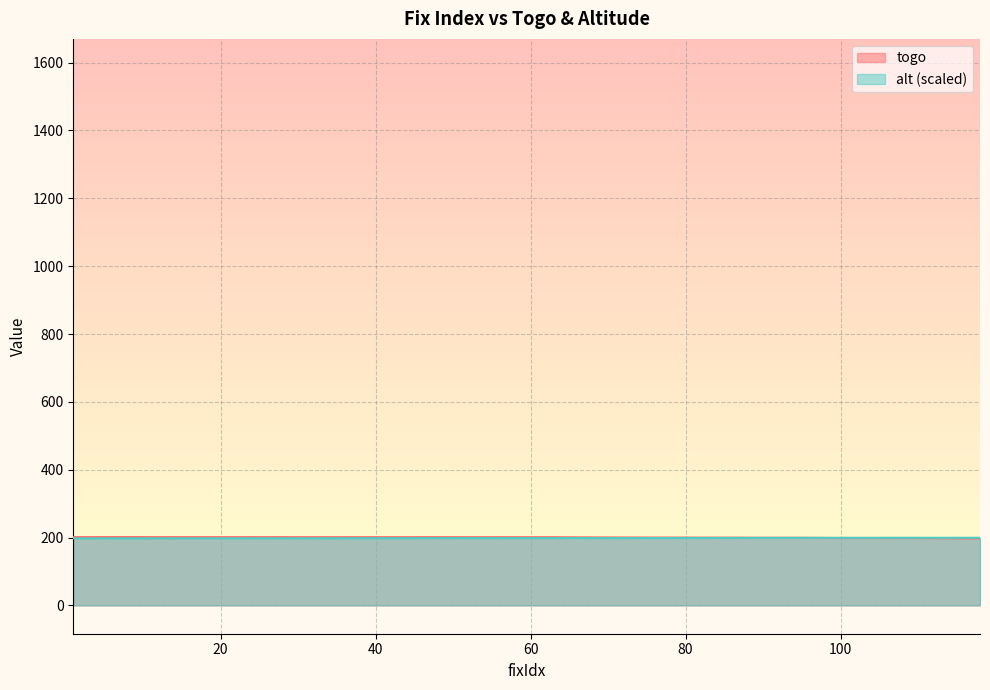

Which has a higher value, 112 or 65?

65